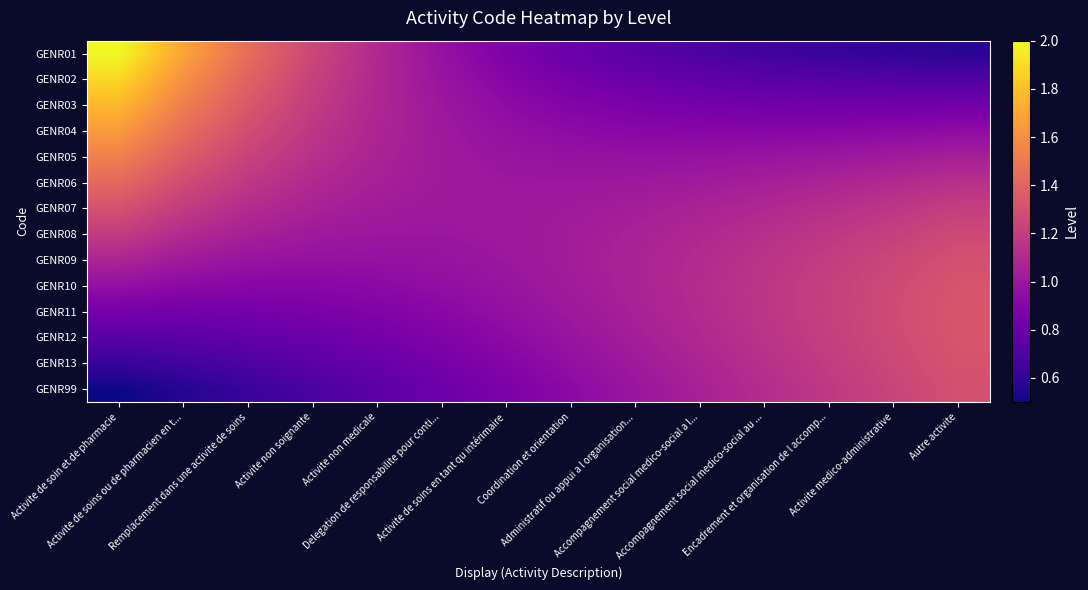

Reading left to right, what are all the values shown in this chart?

GENR01: Activite de soin et de pharmacie=2.0	Activite de soins ou de pharmacien en t...=1.7	Remplacement dans une activite de soins=1.4	Activite non soignante=1.3	Activite non medicale=1.1	Delegation de responsabilite pour conti...=1.0	Activite de soins en tant qu intérimaire=0.9	Coordination et orientation=0.8	Administratif ou appui a l organisation...=0.7	Accompagnement social medico-social a l...=0.7	Accompagnement social medico-social au ...=0.6	Encadrement et organisation de l accomp...=0.6	Activite medico-administrative=0.6	Autre activite=0.6
GENR02: Activite de soin et de pharmacie=1.9	Activite de soins ou de pharmacien en t...=1.6	Remplacement dans une activite de soins=1.4	Activite non soignante=1.2	Activite non medicale=1.1	Delegation de responsabilite pour conti...=1.0	Activite de soins en tant qu intérimaire=0.9	Coordination et orientation=0.8	Administratif ou appui a l organisation...=0.8	Accompagnement social medico-social a l...=0.8	Accompagnement social medico-social au ...=0.7	Encadrement et organisation de l accomp...=0.7	Activite medico-administrative=0.7	Autre activite=0.7
GENR03: Activite de soin et de pharmacie=1.8	Activite de soins ou de pharmacien en t...=1.5	Remplacement dans une activite de soins=1.3	Activite non soignante=1.2	Activite non medicale=1.1	Delegation de responsabilite pour conti...=1.0	Activite de soins en tant qu intérimaire=0.9	Coordination et orientation=0.9	Administratif ou appui a l organisation...=0.9	Accompagnement social medico-social a l...=0.8	Accompagnement social medico-social au ...=0.8	Encadrement et organisation de l accomp...=0.8	Activite medico-administrative=0.8	Autre activite=0.8
GENR04: Activite de soin et de pharmacie=1.7	Activite de soins ou de pharmacien en t...=1.4	Remplacement dans une activite de soins=1.3	Activite non soignante=1.2	Activite non medicale=1.1	Delegation de responsabilite pour conti...=1.0	Activite de soins en tant qu intérimaire=1.0	Coordination et orientation=0.9	Administratif ou appui a l organisation...=0.9	Accompagnement social medico-social a l...=0.9	Accompagnement social medico-social au ...=0.9	Encadrement et organisation de l accomp...=0.9	Activite medico-administrative=0.9	Autre activite=0.9
GENR05: Activite de soin et de pharmacie=1.5	Activite de soins ou de pharmacien en t...=1.4	Remplacement dans une activite de soins=1.2	Activite non soignante=1.1	Activite non medicale=1.1	Delegation de responsabilite pour conti...=1.0	Activite de soins en tant qu intérimaire=1.0	Coordination et orientation=1.0	Administratif ou appui a l organisation...=1.0	Accompagnement social medico-social a l...=1.0	Accompagnement social medico-social au ...=1.0	Encadrement et organisation de l accomp...=1.0	Activite medico-administrative=1.0	Autre activite=1.0
GENR06: Activite de soin et de pharmacie=1.4	Activite de soins ou de pharmacien en t...=1.3	Remplacement dans une activite de soins=1.2	Activite non soignante=1.1	Activite non medicale=1.0	Delegation de responsabilite pour conti...=1.0	Activite de soins en tant qu intérimaire=1.0	Coordination et orientation=1.0	Administratif ou appui a l organisation...=1.0	Accompagnement social medico-social a l...=1.0	Accompagnement social medico-social au ...=1.0	Encadrement et organisation de l accomp...=1.1	Activite medico-administrative=1.1	Autre activite=1.1
GENR07: Activite de soin et de pharmacie=1.3	Activite de soins ou de pharmacien en t...=1.2	Remplacement dans une activite de soins=1.1	Activite non soignante=1.1	Activite non medicale=1.0	Delegation de responsabilite pour conti...=1.0	Activite de soins en tant qu intérimaire=1.0	Coordination et orientation=1.0	Administratif ou appui a l organisation...=1.0	Accompagnement social medico-social a l...=1.1	Accompagnement social medico-social au ...=1.1	Encadrement et organisation de l accomp...=1.1	Activite medico-administrative=1.2	Autre activite=1.2
GENR08: Activite de soin et de pharmacie=1.2	Activite de soins ou de pharmacien en t...=1.1	Remplacement dans une activite de soins=1.0	Activite non soignante=1.0	Activite non medicale=1.0	Delegation de responsabilite pour conti...=1.0	Activite de soins en tant qu intérimaire=1.0	Coordination et orientation=1.0	Administratif ou appui a l organisation...=1.1	Accompagnement social medico-social a l...=1.1	Accompagnement social medico-social au ...=1.1	Encadrement et organisation de l accomp...=1.2	Activite medico-administrative=1.2	Autre activite=1.3
GENR09: Activite de soin et de pharmacie=1.1	Activite de soins ou de pharmacien en t...=1.0	Remplacement dans une activite de soins=1.0	Activite non soignante=1.0	Activite non medicale=1.0	Delegation de responsabilite pour conti...=1.0	Activite de soins en tant qu intérimaire=1.0	Coordination et orientation=1.0	Administratif ou appui a l organisation...=1.1	Accompagnement social medico-social a l...=1.1	Accompagnement social medico-social au ...=1.2	Encadrement et organisation de l accomp...=1.2	Activite medico-administrative=1.2	Autre activite=1.3
GENR10: Activite de soin et de pharmacie=1.0	Activite de soins ou de pharmacien en t...=0.9	Remplacement dans une activite de soins=0.9	Activite non soignante=0.9	Activite non medicale=0.9	Delegation de responsabilite pour conti...=1.0	Activite de soins en tant qu intérimaire=1.0	Coordination et orientation=1.0	Administratif ou appui a l organisation...=1.1	Accompagnement social medico-social a l...=1.1	Accompagnement social medico-social au ...=1.2	Encadrement et organisation de l accomp...=1.2	Activite medico-administrative=1.3	Autre activite=1.3
GENR11: Activite de soin et de pharmacie=0.8	Activite de soins ou de pharmacien en t...=0.8	Remplacement dans une activite de soins=0.8	Activite non soignante=0.9	Activite non medicale=0.9	Delegation de responsabilite pour conti...=0.9	Activite de soins en tant qu intérimaire=1.0	Coordination et orientation=1.0	Administratif ou appui a l organisation...=1.1	Accompagnement social medico-social a l...=1.1	Accompagnement social medico-social au ...=1.2	Encadrement et organisation de l accomp...=1.2	Activite medico-administrative=1.3	Autre activite=1.3
GENR12: Activite de soin et de pharmacie=0.7	Activite de soins ou de pharmacien en t...=0.7	Remplacement dans une activite de soins=0.8	Activite non soignante=0.8	Activite non medicale=0.8	Delegation de responsabilite pour conti...=0.9	Activite de soins en tant qu intérimaire=0.9	Coordination et orientation=1.0	Administratif ou appui a l organisation...=1.0	Accompagnement social medico-social a l...=1.1	Accompagnement social medico-social au ...=1.2	Encadrement et organisation de l accomp...=1.2	Activite medico-administrative=1.3	Autre activite=1.3
GENR13: Activite de soin et de pharmacie=0.6	Activite de soins ou de pharmacien en t...=0.7	Remplacement dans une activite de soins=0.7	Activite non soignante=0.7	Activite non medicale=0.8	Delegation de responsabilite pour conti...=0.8	Activite de soins en tant qu intérimaire=0.9	Coordination et orientation=1.0	Administratif ou appui a l organisation...=1.0	Accompagnement social medico-social a l...=1.1	Accompagnement social medico-social au ...=1.1	Encadrement et organisation de l accomp...=1.2	Activite medico-administrative=1.3	Autre activite=1.3
GENR99: Activite de soin et de pharmacie=0.5	Activite de soins ou de pharmacien en t...=0.6	Remplacement dans une activite de soins=0.6	Activite non soignante=0.7	Activite non medicale=0.7	Delegation de responsabilite pour conti...=0.8	Activite de soins en tant qu intérimaire=0.9	Coordination et orientation=0.9	Administratif ou appui a l organisation...=1.0	Accompagnement social medico-social a l...=1.1	Accompagnement social medico-social au ...=1.1	Encadrement et organisation de l accomp...=1.2	Activite medico-administrative=1.2	Autre activite=1.3